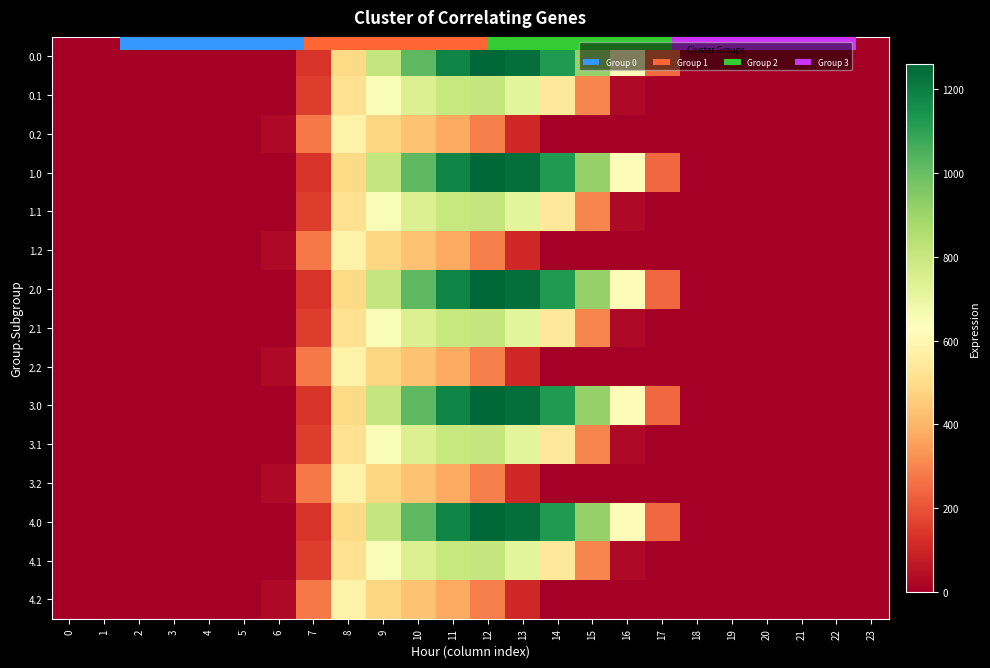

Count the number of categories in the chart.

24